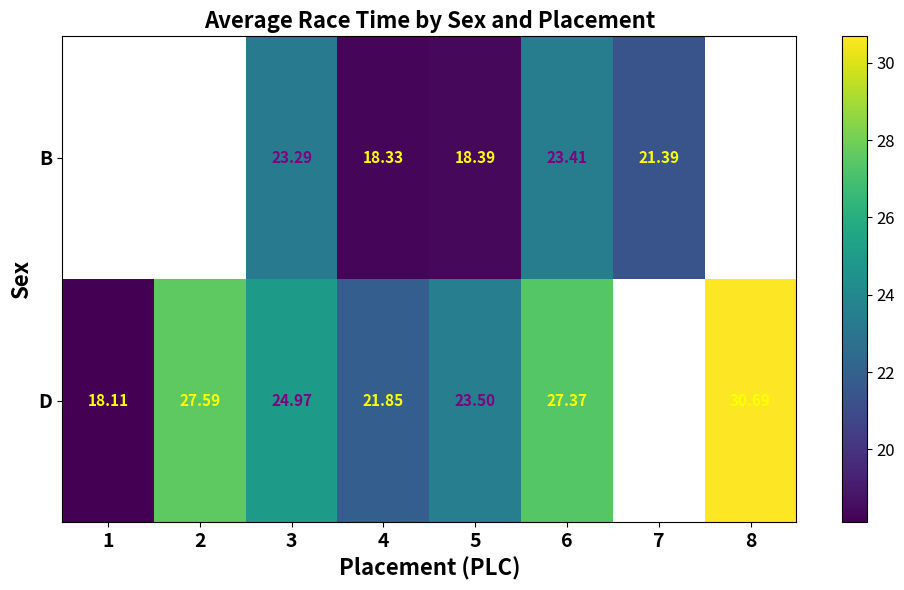

At which category is the sum across all series the highest?

6